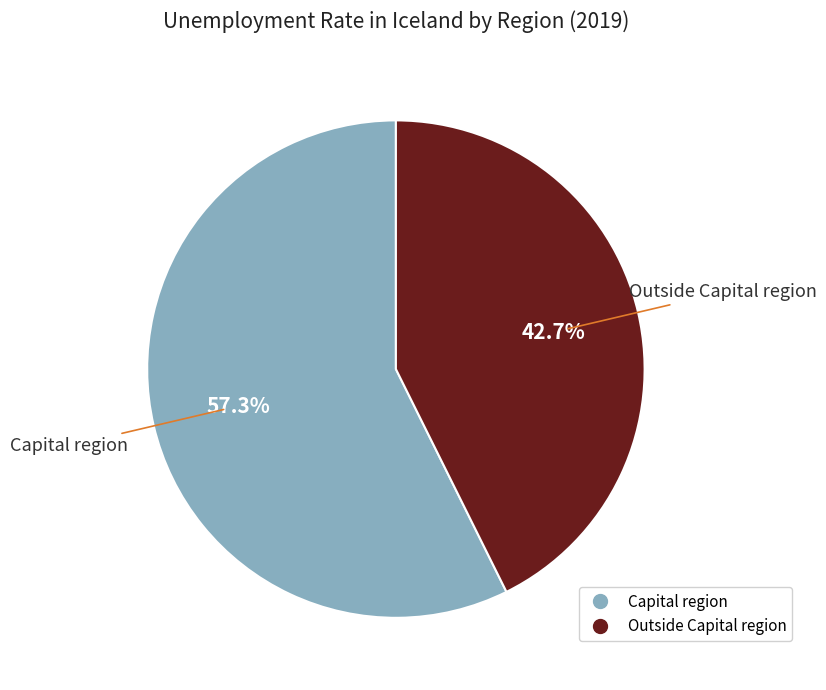

Does Capital region account for over 50% of the chart?

Yes